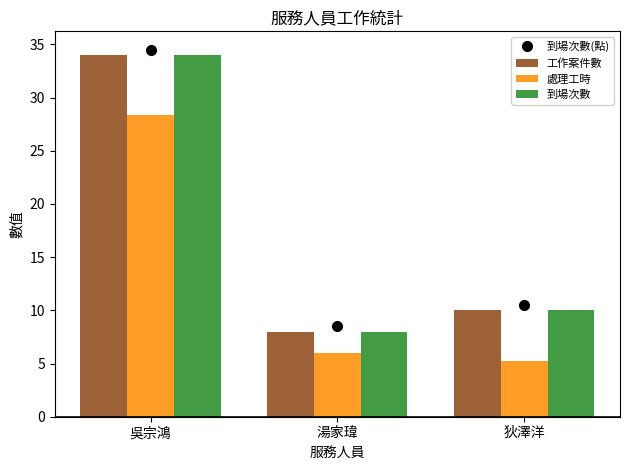

Rank the categories by 工作案件數 value from highest to lowest.

吳宗鴻, 狄澤洋, 湯家瑋